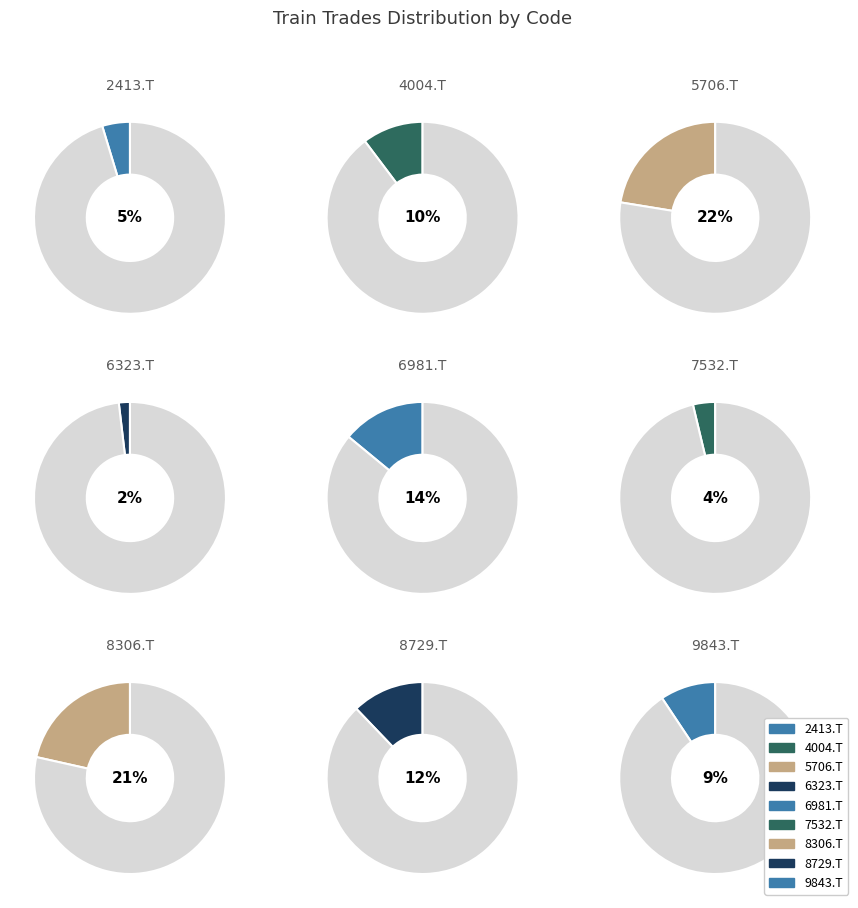

How much of the chart is everything except 8729.T?

87.9%